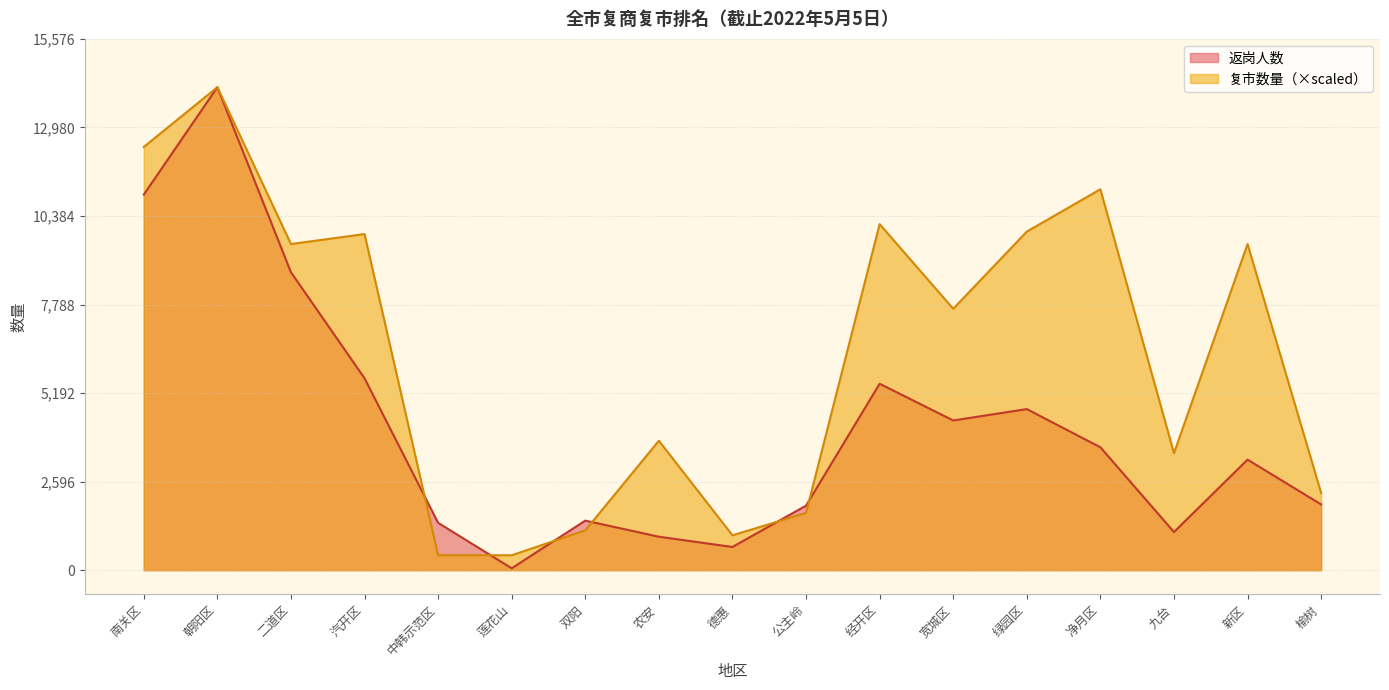

Rank the series by their average value, from lowest to highest.

返岗人数, 复市数量（×scaled）